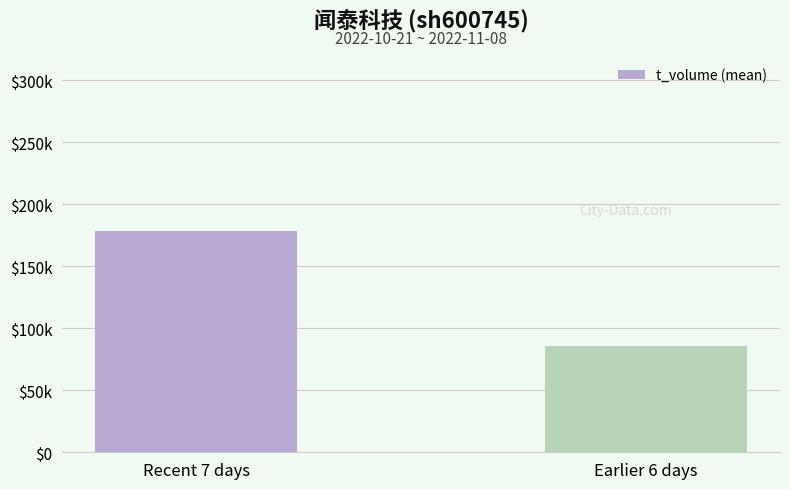

Does the chart contain any negative values?

No